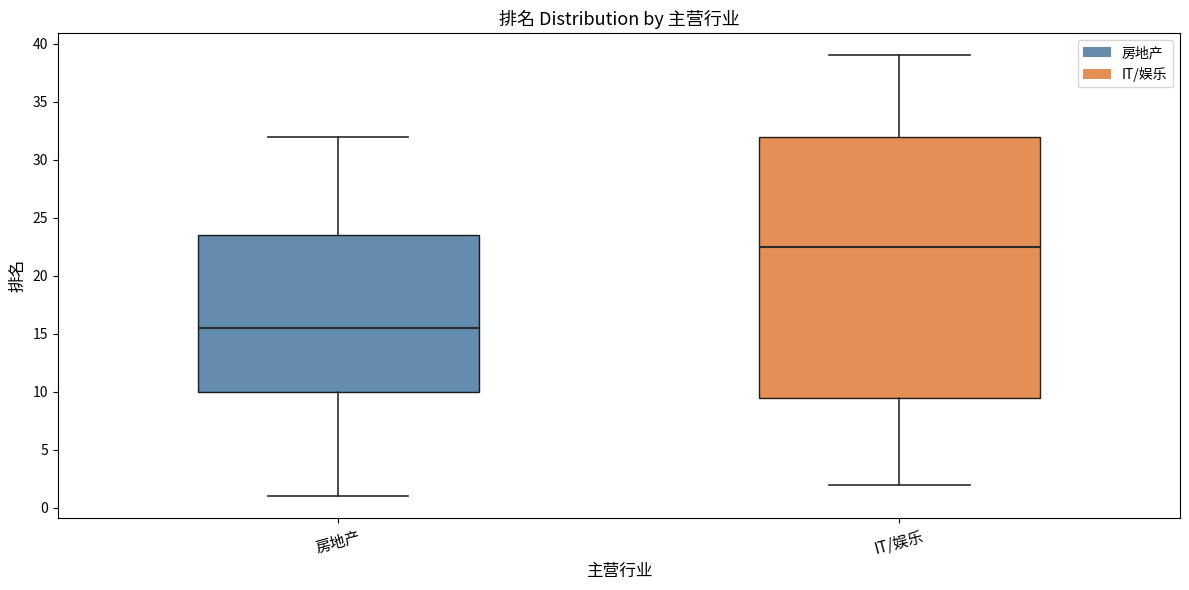

Reading left to right, read every box against the y-axis: the position of its median line, the range the box covers, and the ends of its whiskers. The values are not printed on the chart, so give them approximately, as read against the axis.

房地产: median 15.5, box 10.0 to 23.5, whiskers 1.0 to 32.0
IT/娱乐: median 22.5, box 9.5 to 32.0, whiskers 2.0 to 39.0